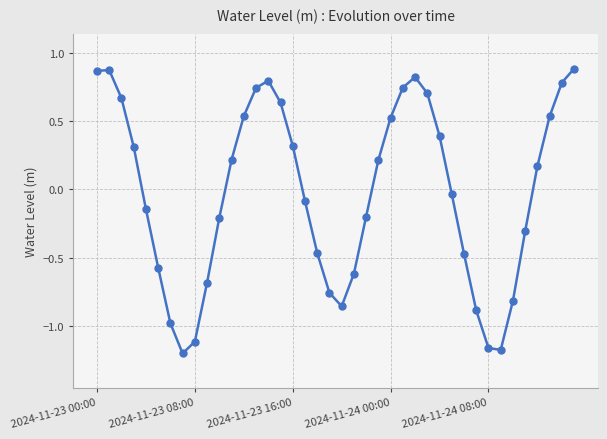

What is the sum of all values?

-1.0